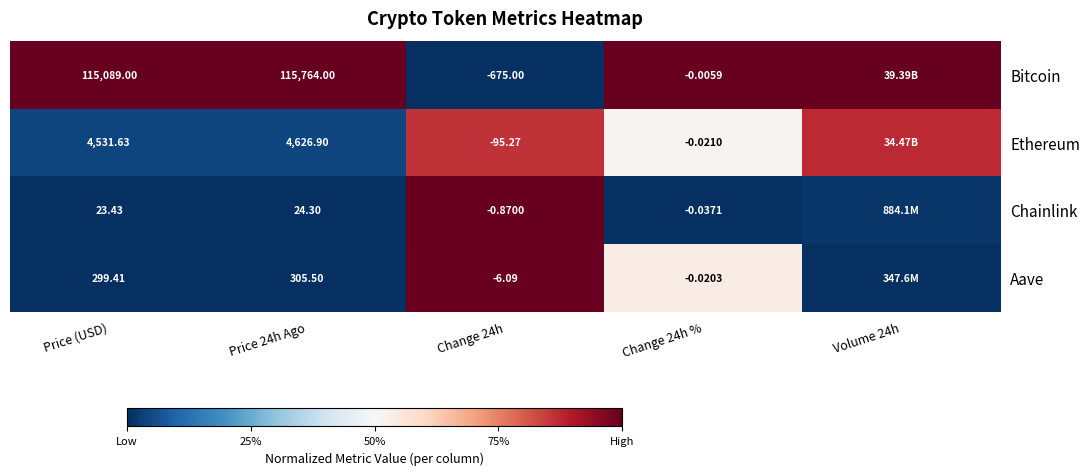

Rank the series at Change 24h from lowest to highest value.

Bitcoin, Ethereum, Aave, Chainlink